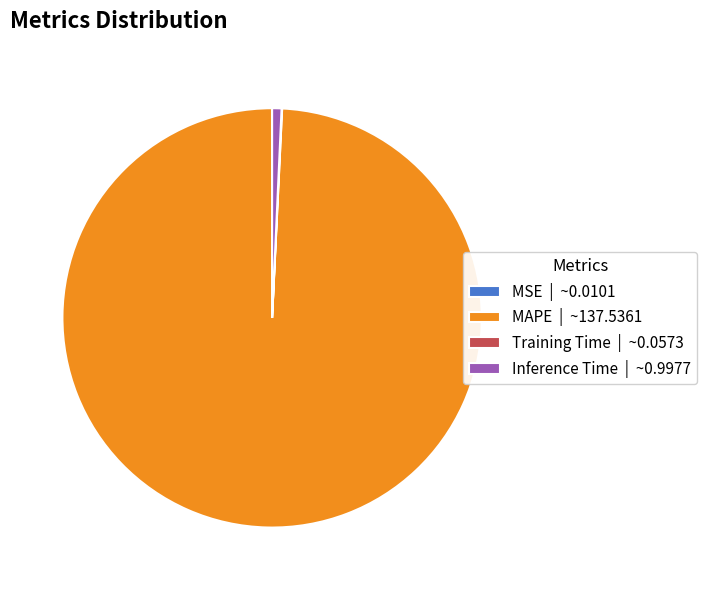

What is the largest slice in the pie chart?

MAPE | ~137.5361